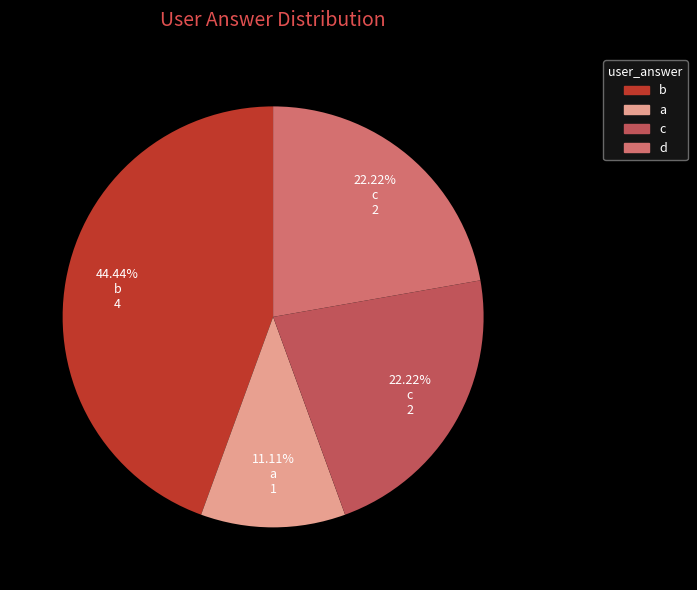

Is there any slice that represents more than half of the pie?

No